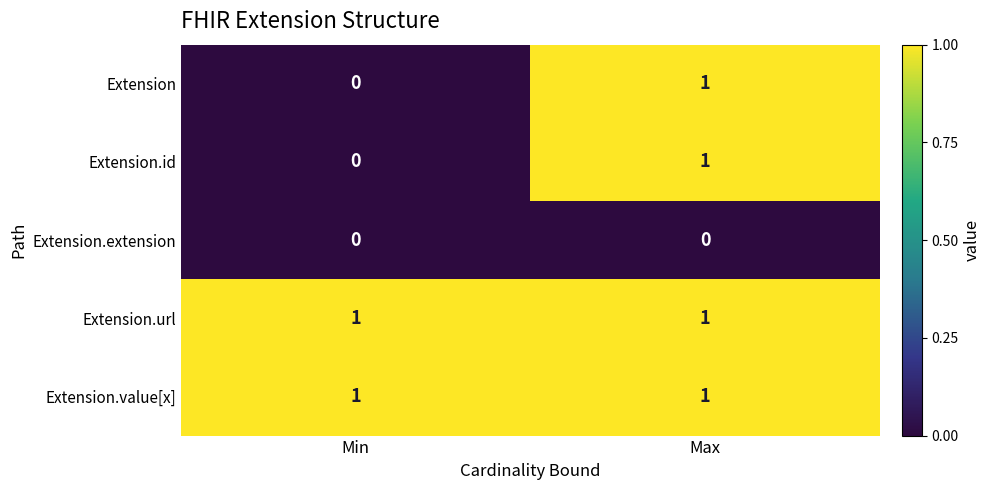

Is it true that Extension equals 0 at Min?

True